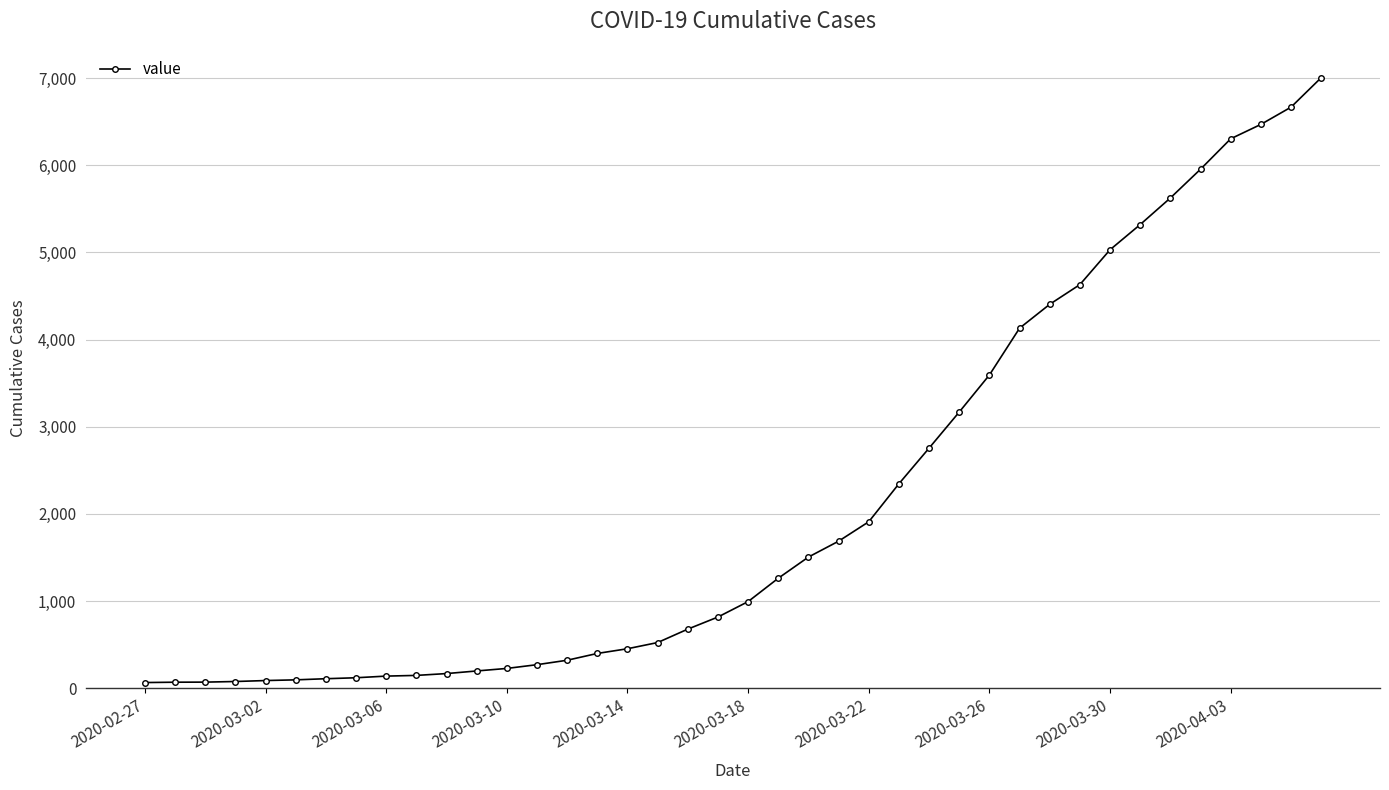

What is the difference between the maximum and minimum values?

6940